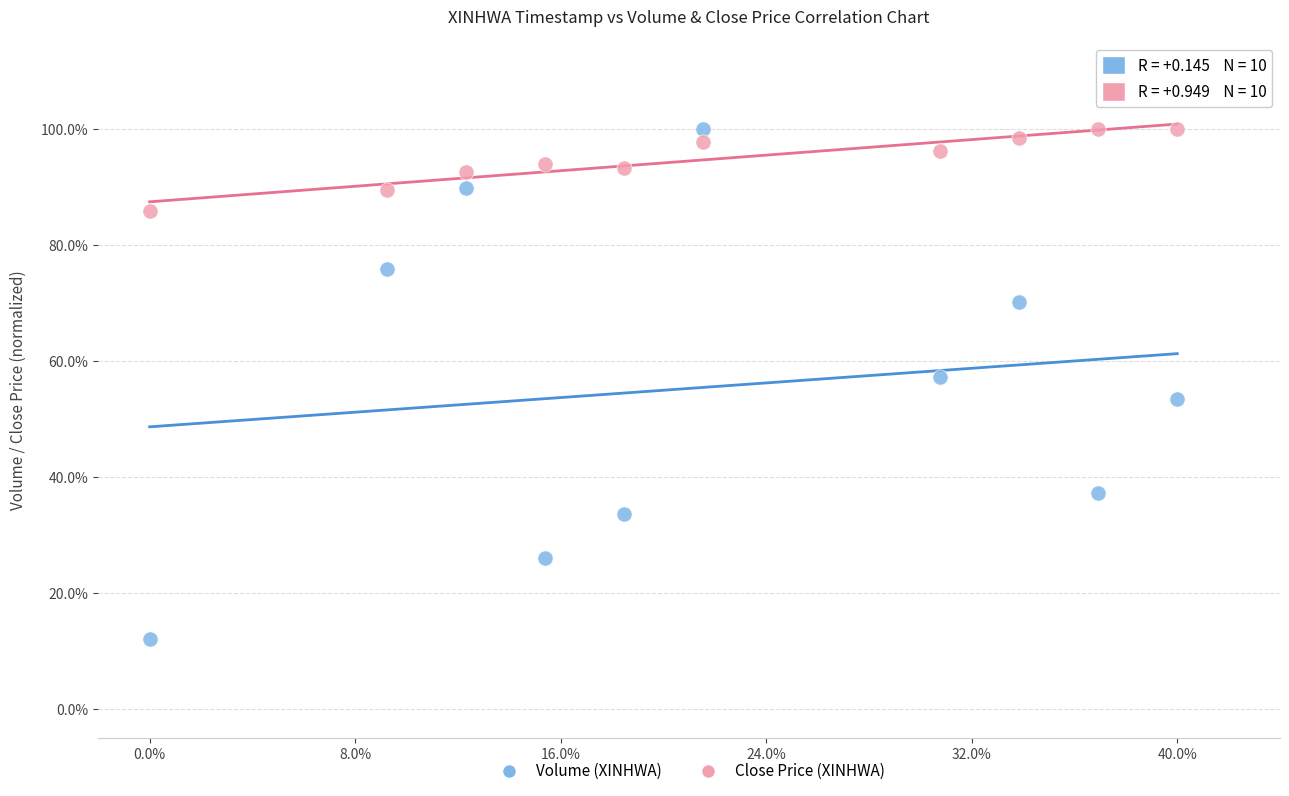

Which series has the widest spread of Y values?

Volume (XINHWA)